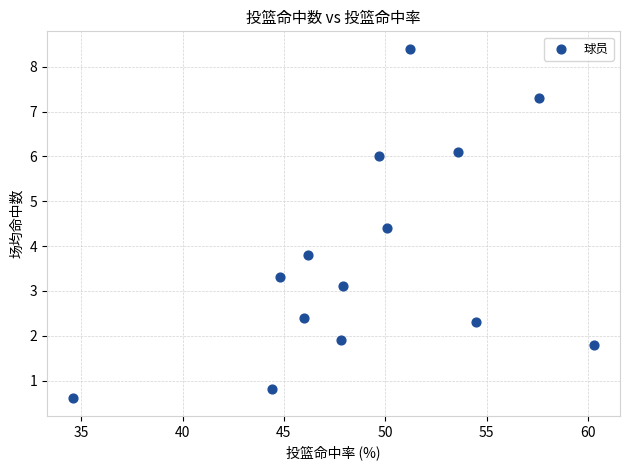

What is the range of Y values (max minus min)?

7.8